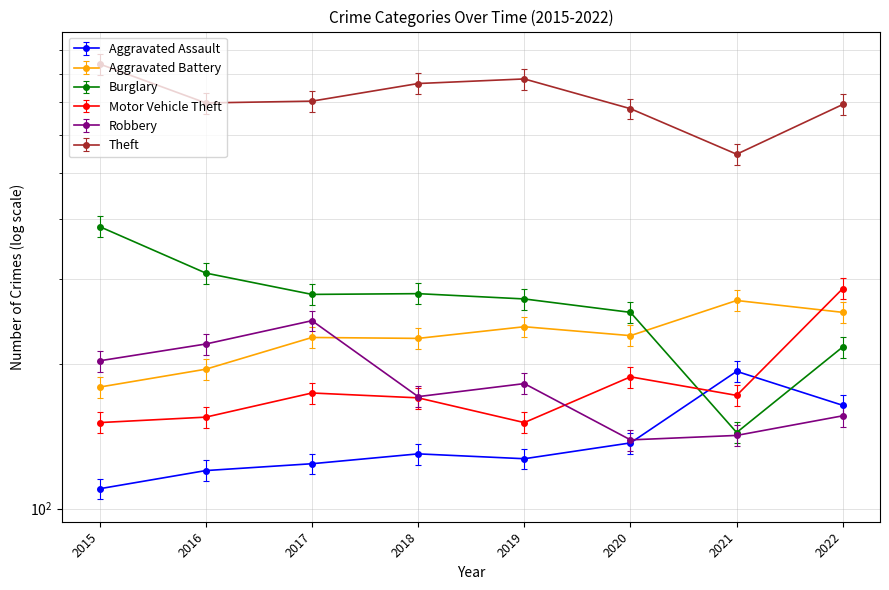

What is the greatest value displayed?

841.0